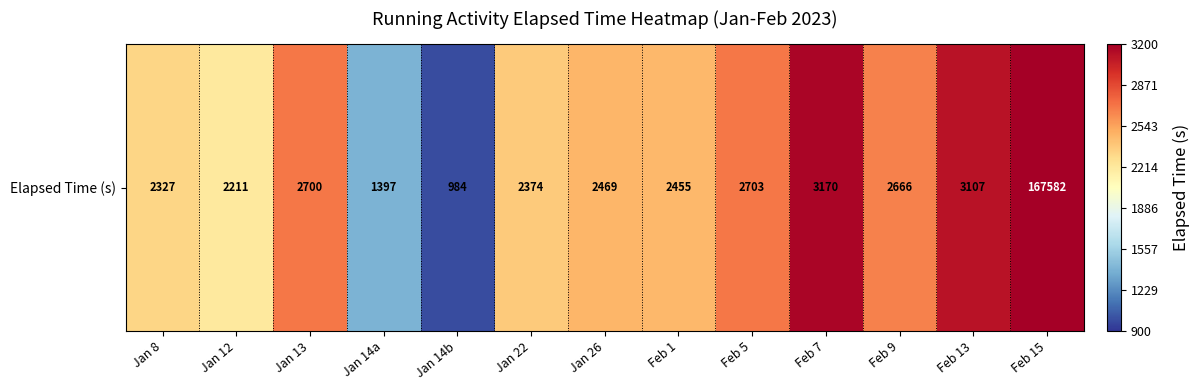

What is the maximum value shown in the chart?

167582